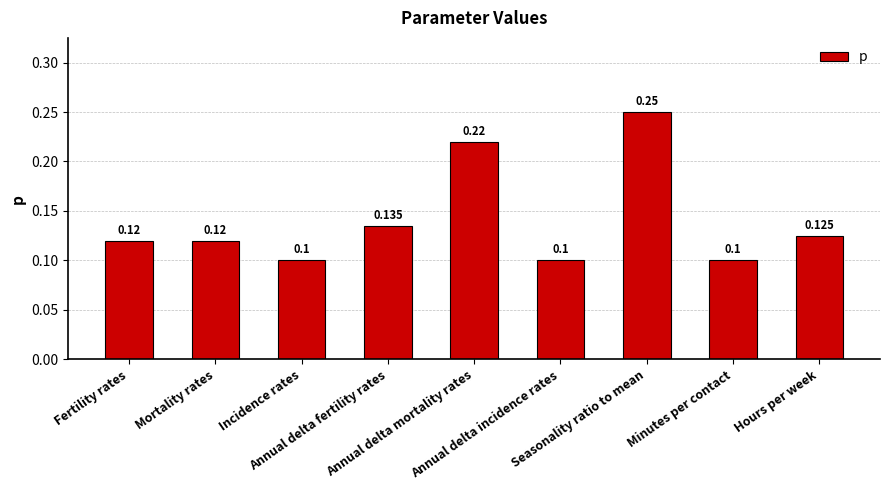

List the labels in order of value, smallest first.

Incidence rates, Annual delta incidence rates, Minutes per contact, Fertility rates, Mortality rates, Hours per week, Annual delta fertility rates, Annual delta mortality rates, Seasonality ratio to mean